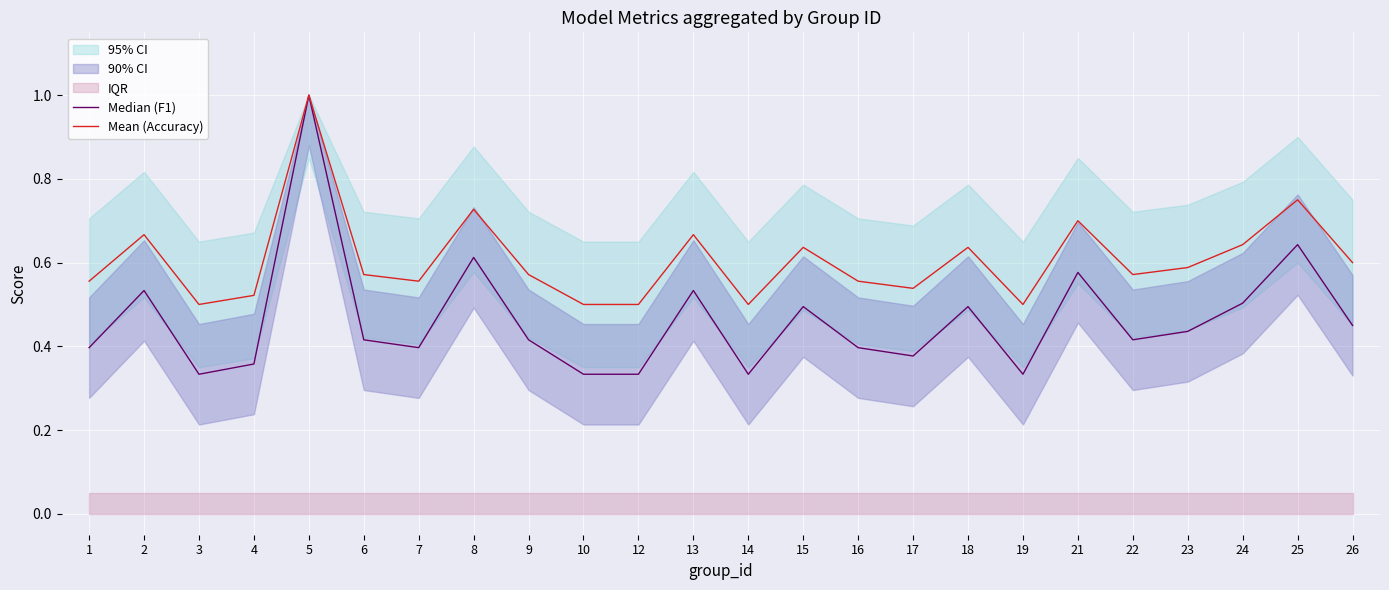

What is the highest value of the Median (F1) series?

1.0